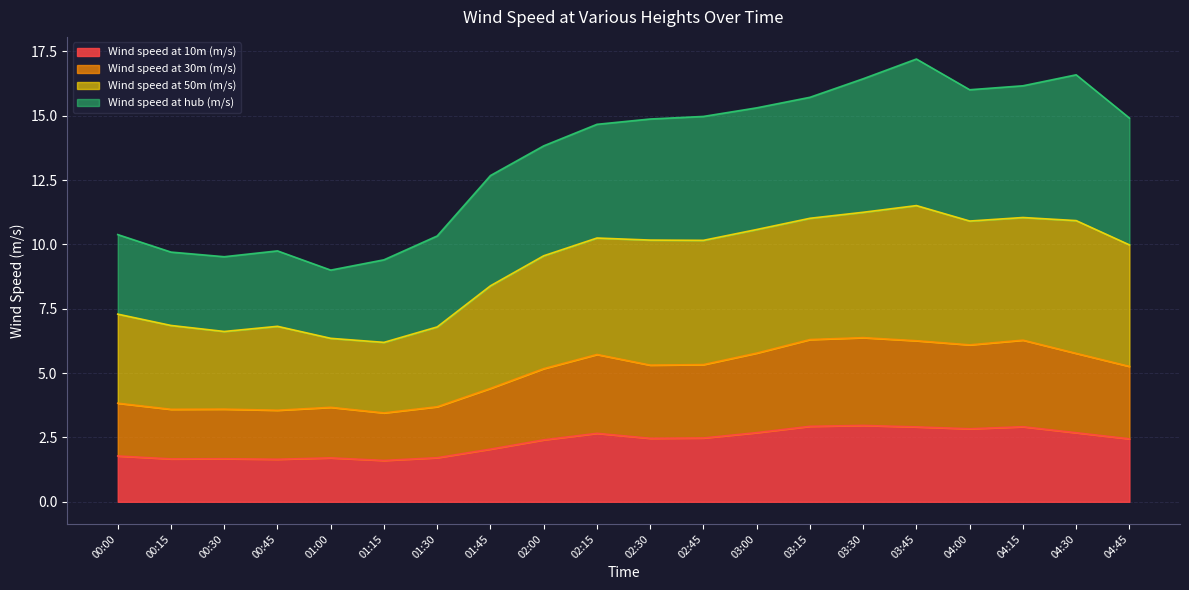

Which has a higher value, 04:30 or 00:45?

04:30